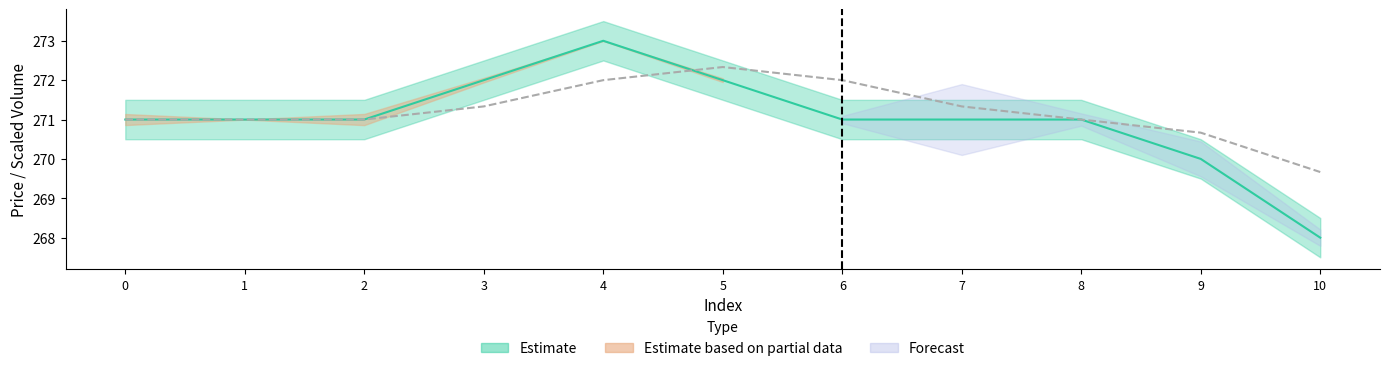

What is the spread (max minus min) of values at 10?

1.7